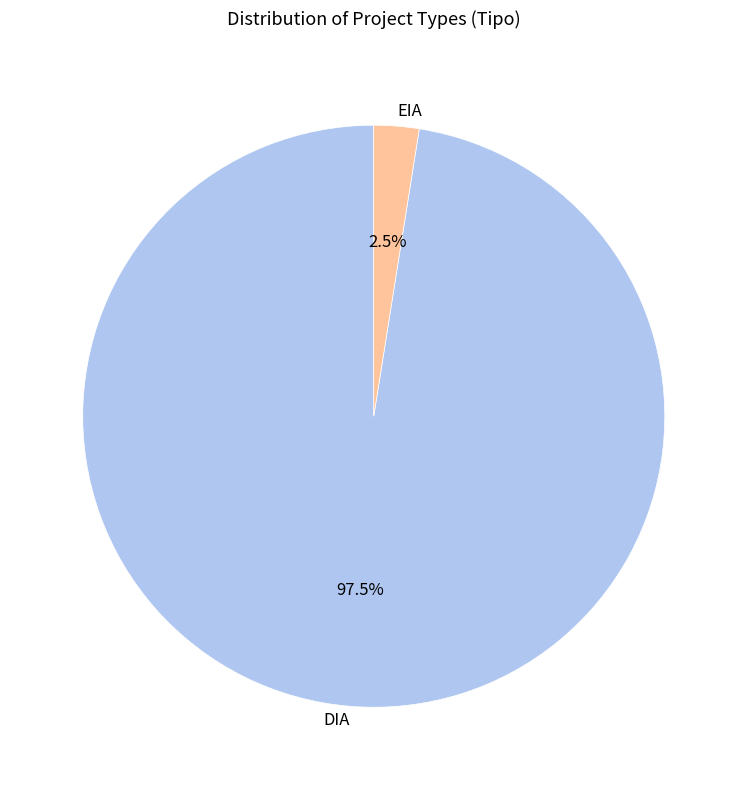

Does any single category account for the majority?

Yes